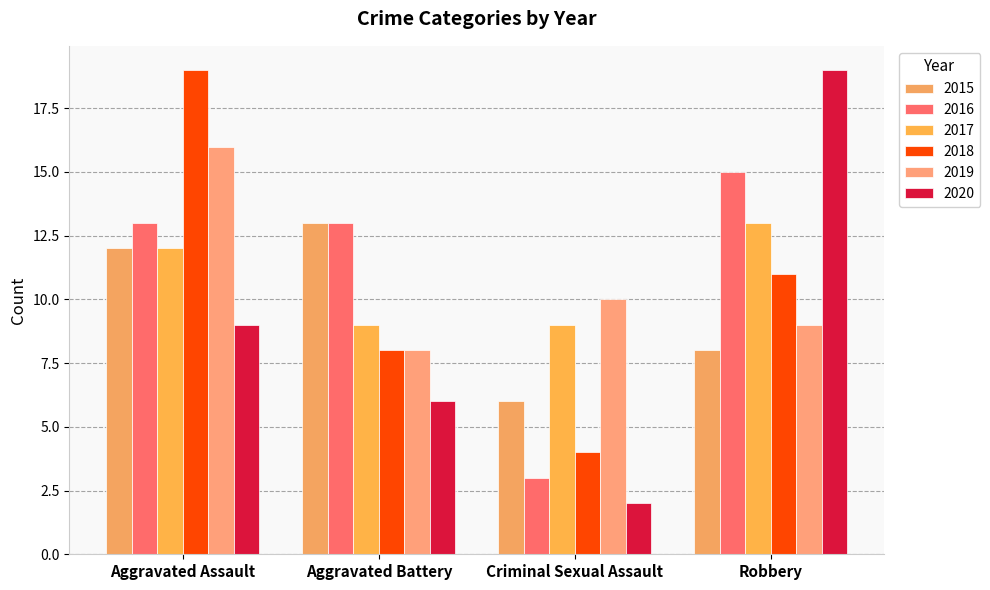

At which category is the sum across all series the highest?

Aggravated Assault